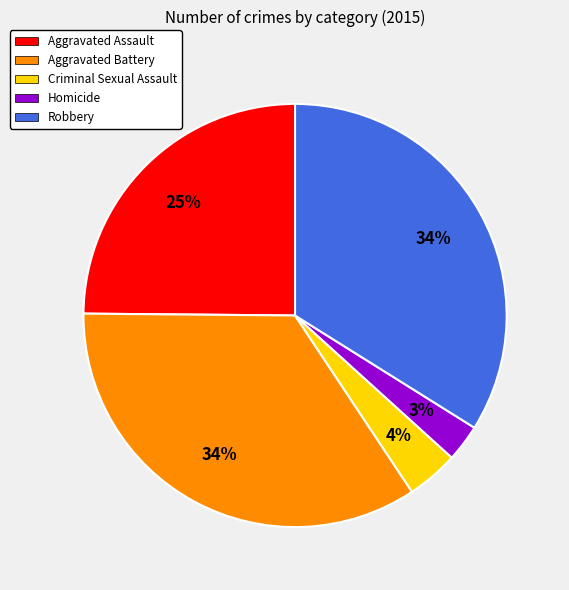

How many slices are in this pie chart?

5